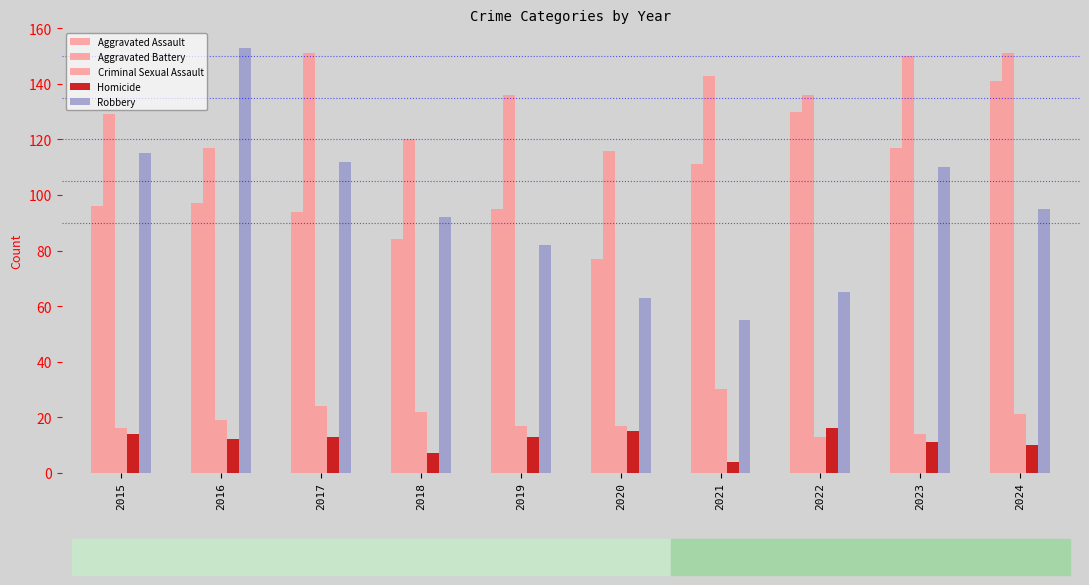

Where is Aggravated Assault nearest to the value 109?

2021